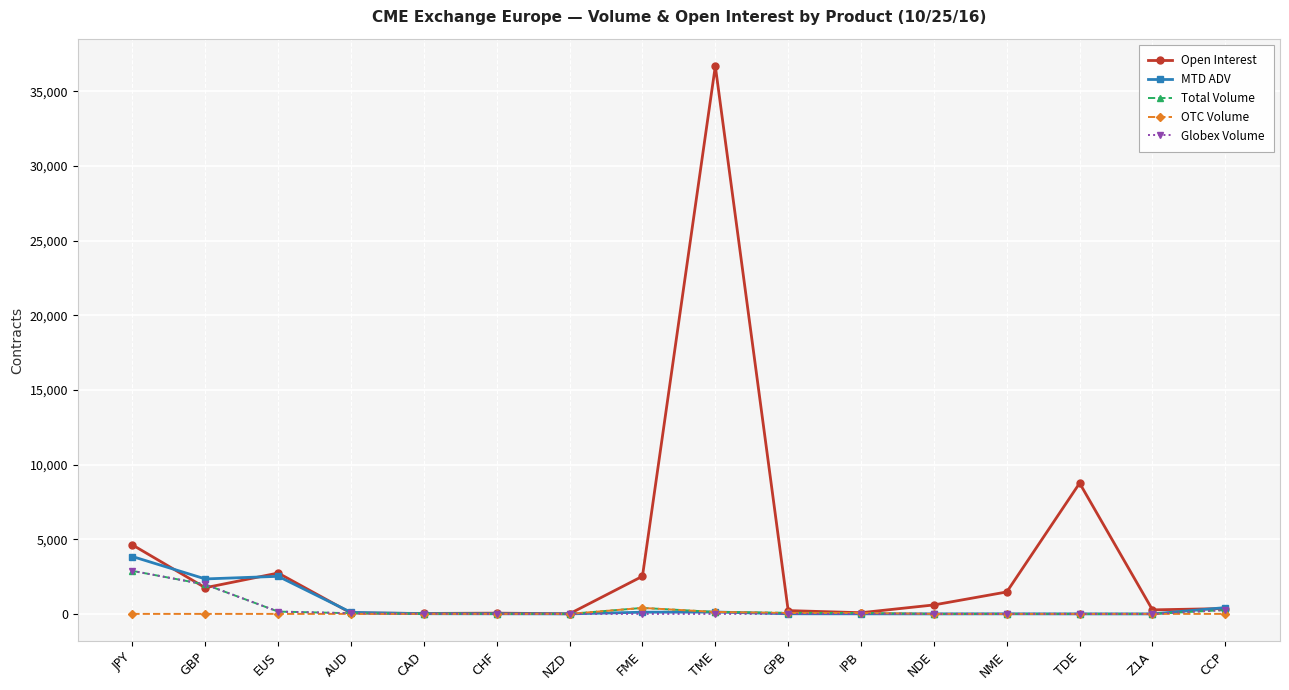

Where is Open Interest nearest to the value 18355?

TDE